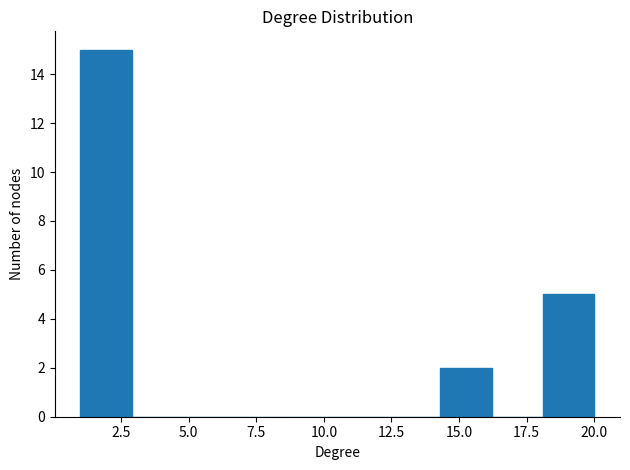

Read against the x-axis, roughly where is the centre of the tallest bar?

2.0